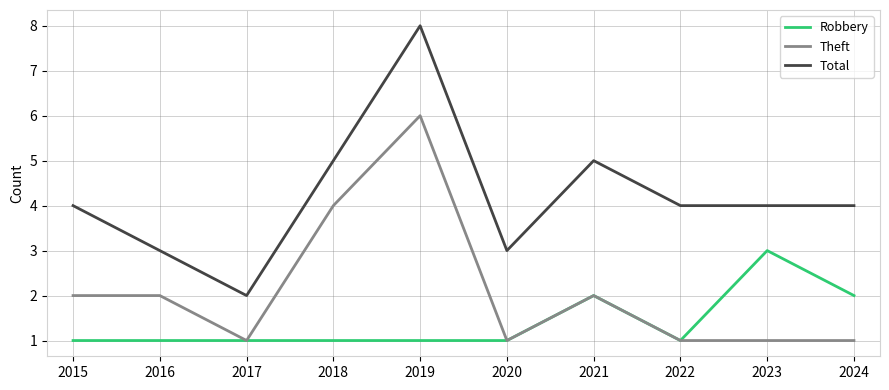

Rank the series at 2024 from lowest to highest value.

Theft, Robbery, Total